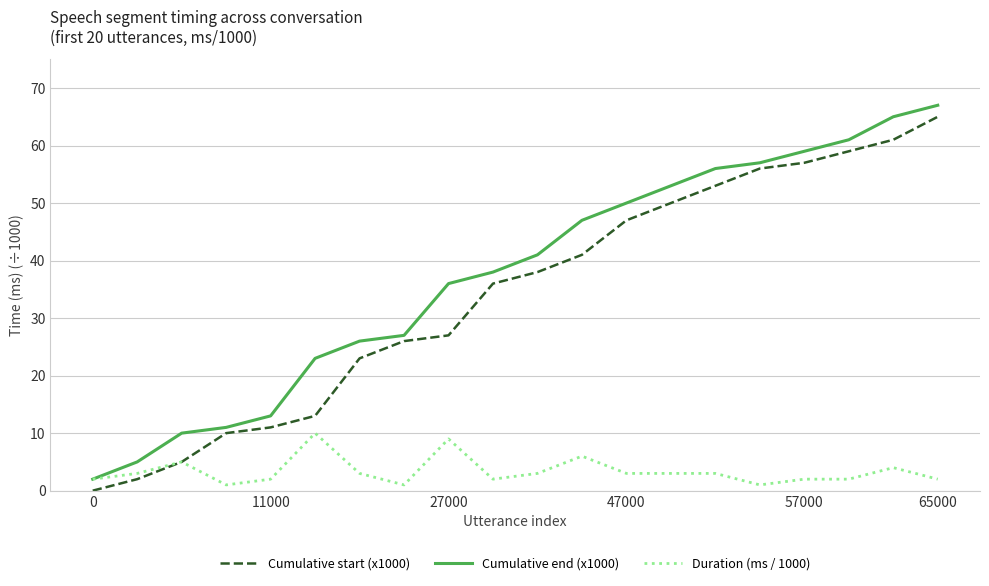

True or false: Cumulative end (x1000) and Cumulative start (x1000) cross at least once.

False